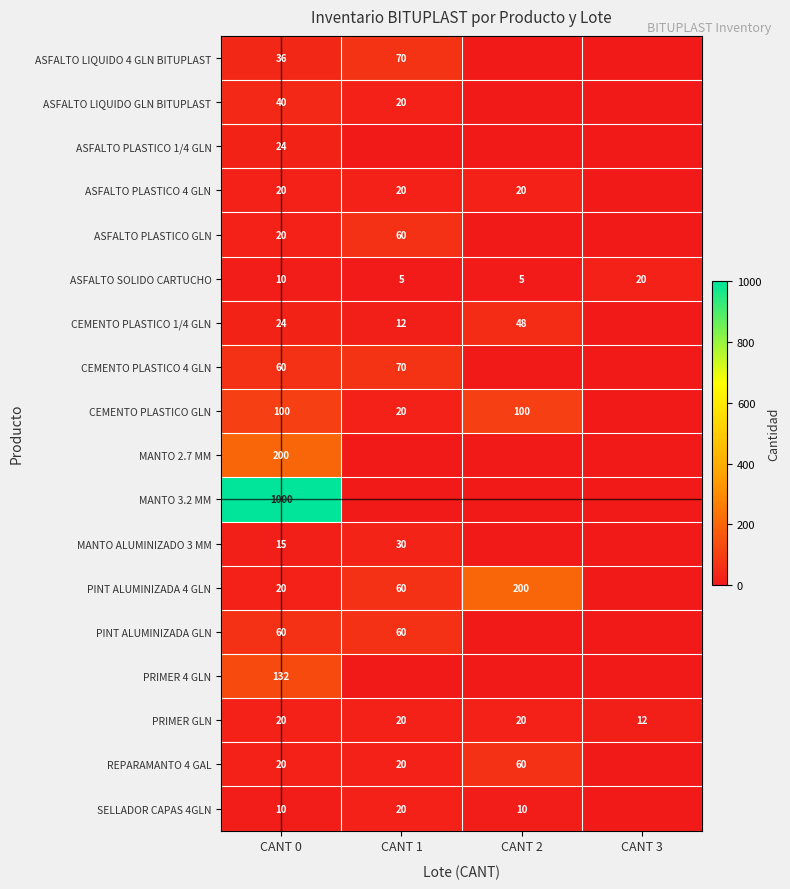

What is the average value of the ASFALTO SOLIDO CARTUCHO series?

10